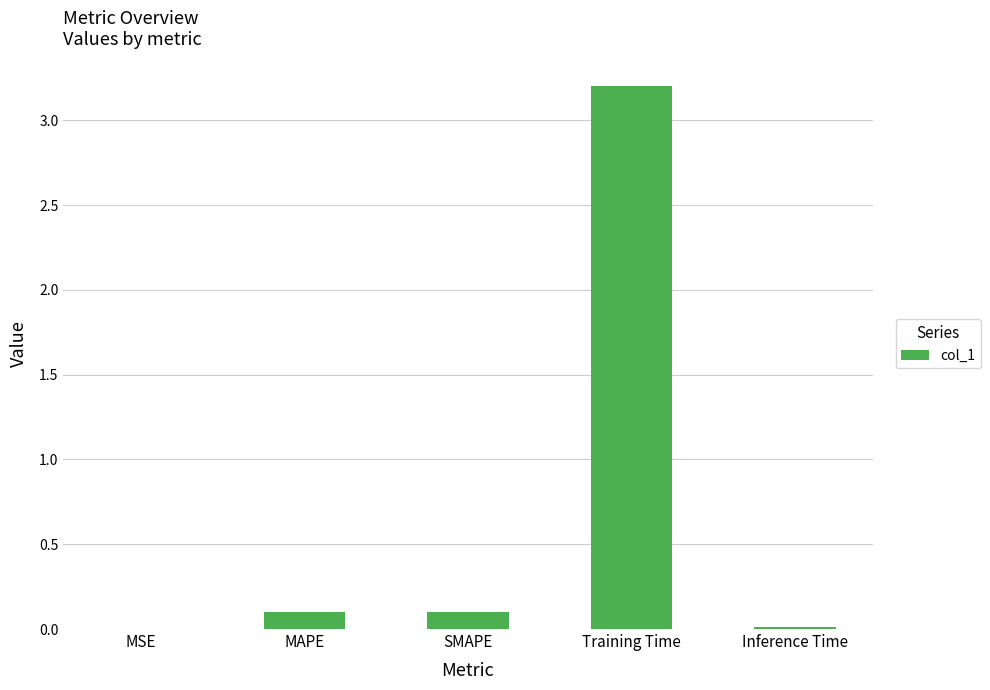

What is the change in value from MAPE to Training Time?

+3.1